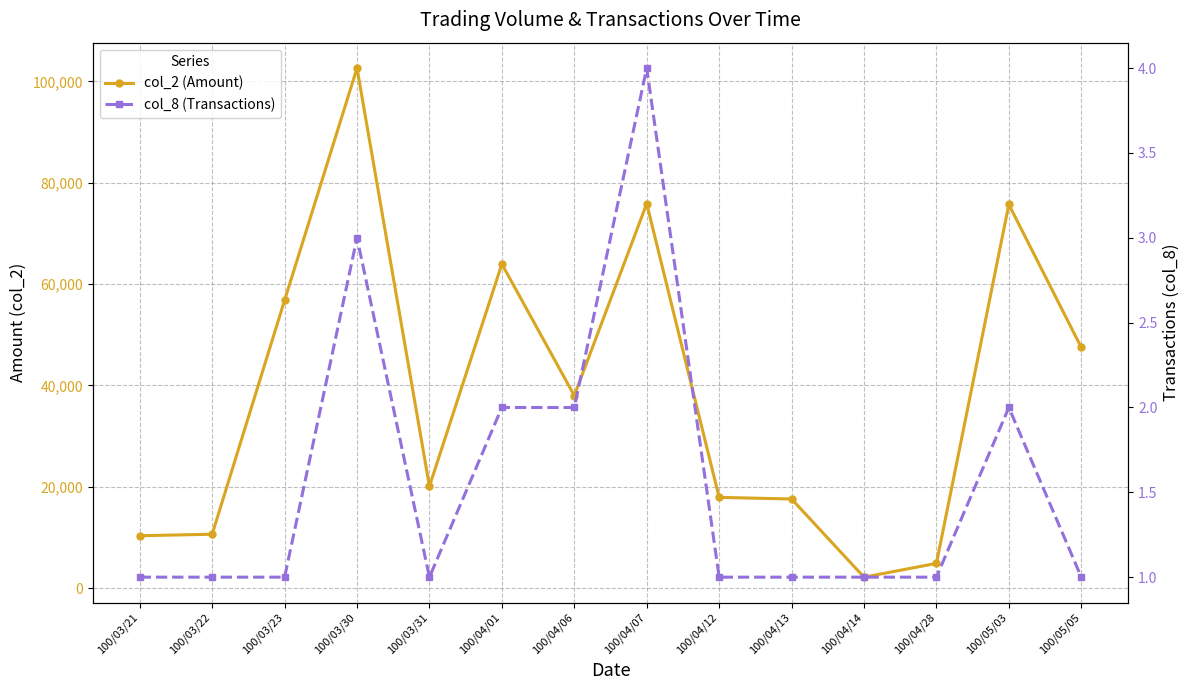

What is the label of the 12th point from the right?

100/03/23